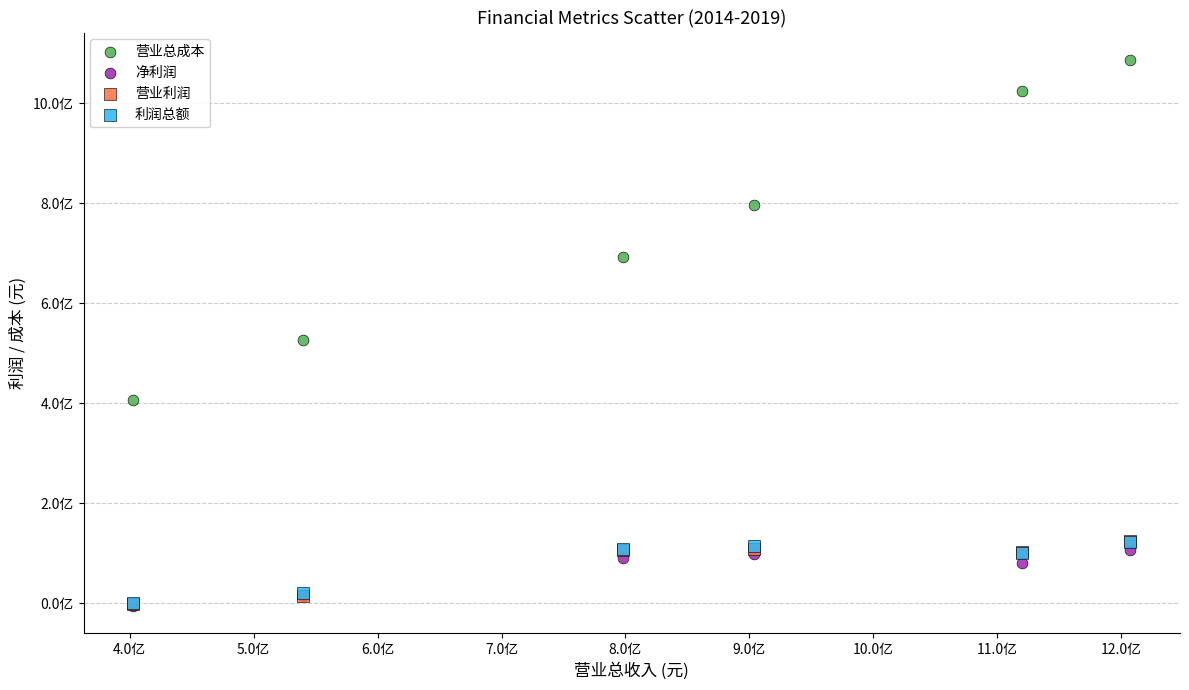

Which series contains the highest Y value?

营业总成本